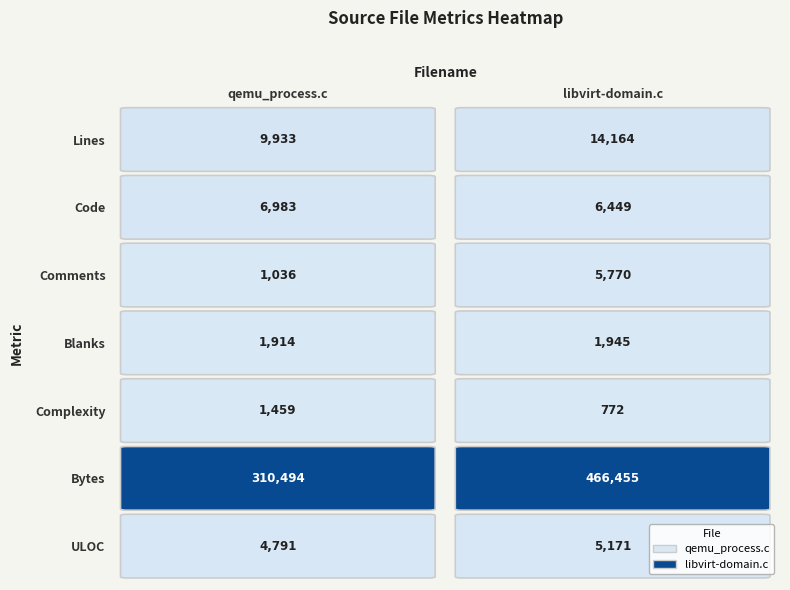

Reading left to right, what are all the values shown in this chart?

qemu_process.c: 9933	6983	1036	1914	1459	310494	4791
libvirt-domain.c: 14164	6449	5770	1945	772	466455	5171